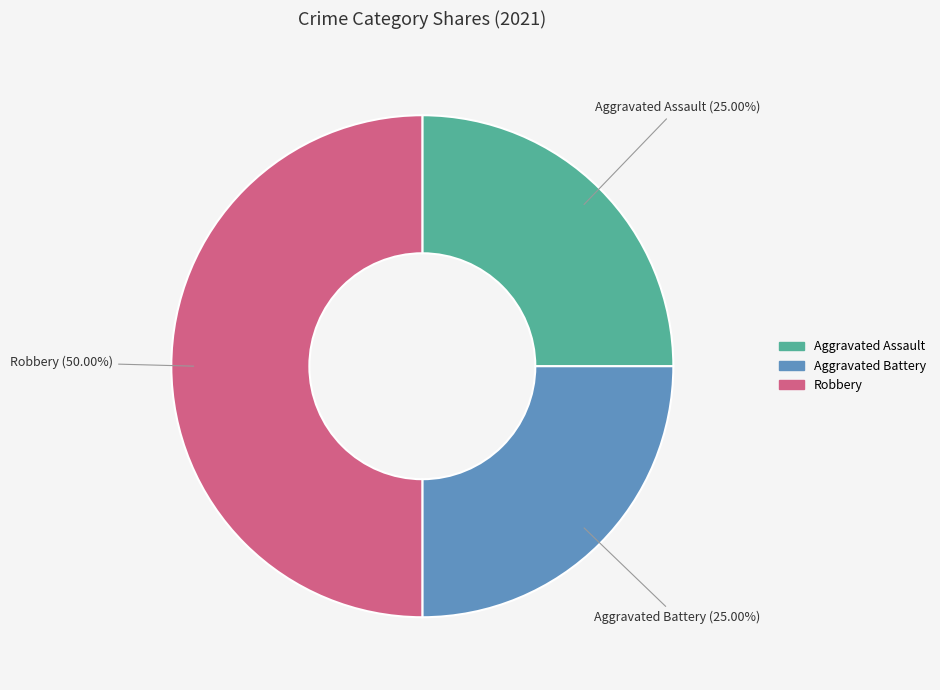

Does Aggravated Assault represent more than half of the total?

No